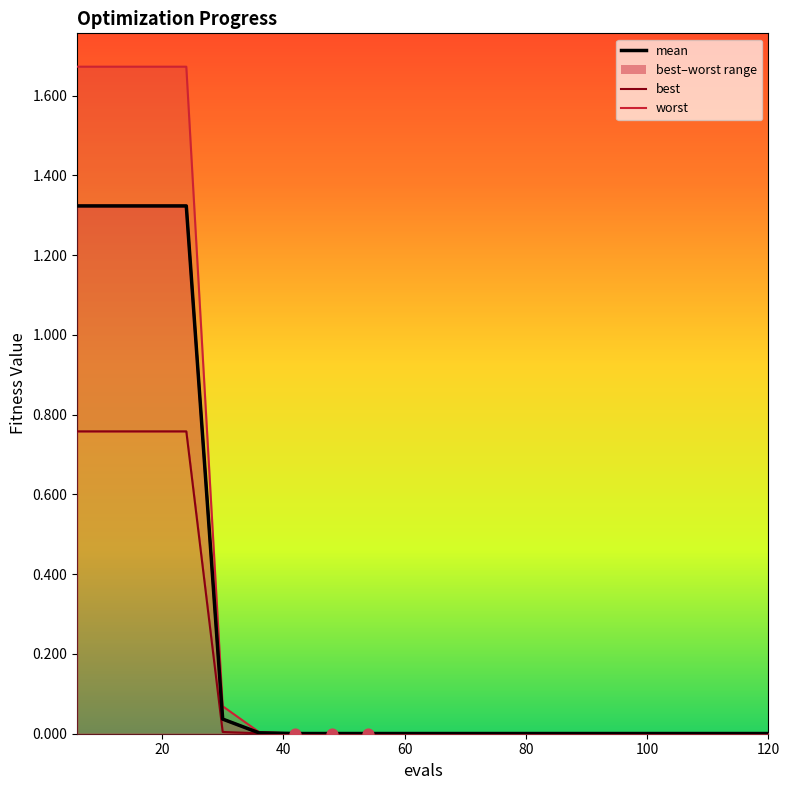

At which category is the sum across all series the highest?

6